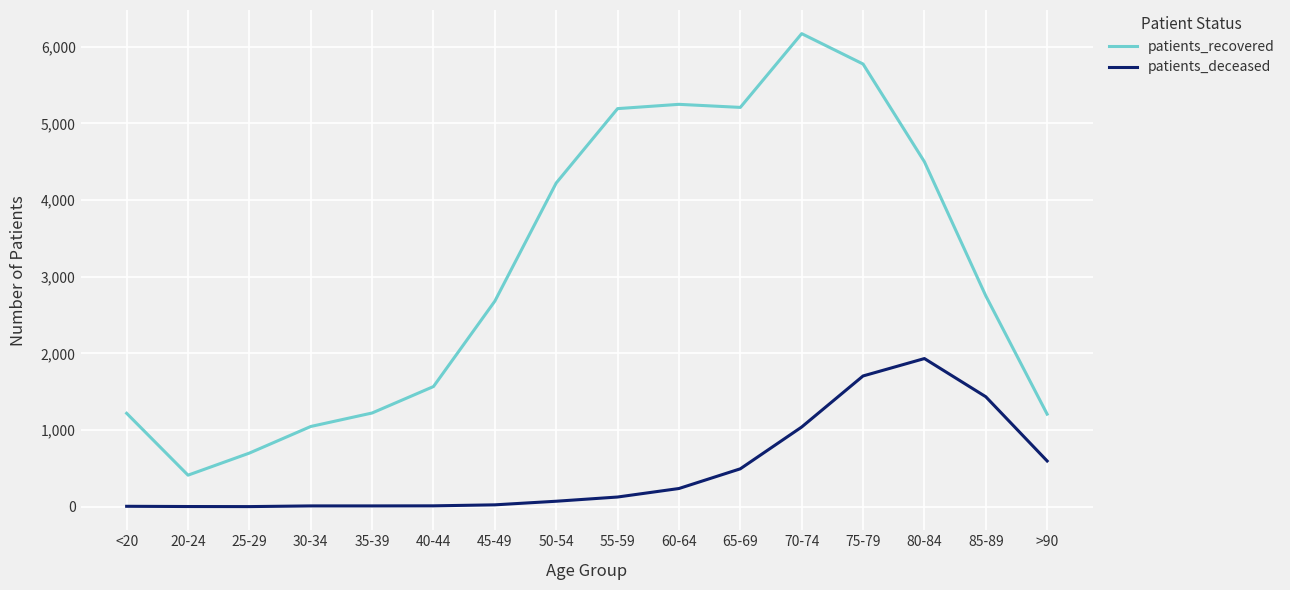

Is this an area chart (filled region under the line)?

No